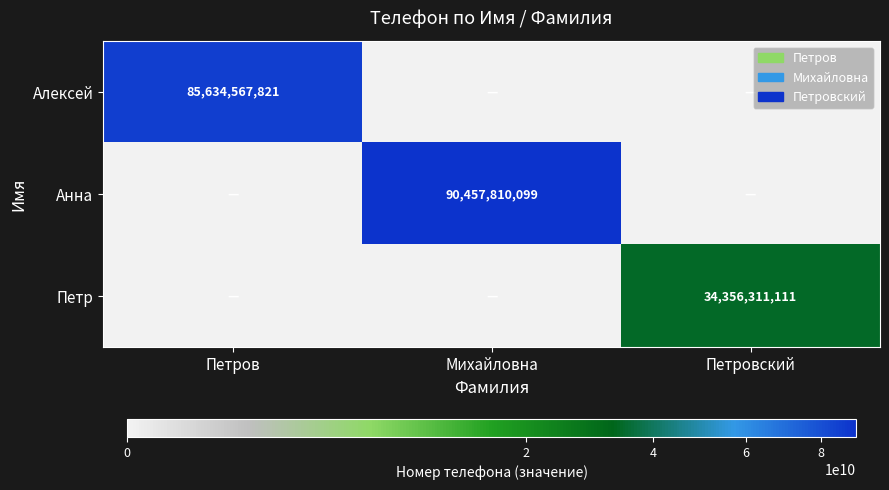

Is it true that Анна equals 90457810099 at Михайловна?

True